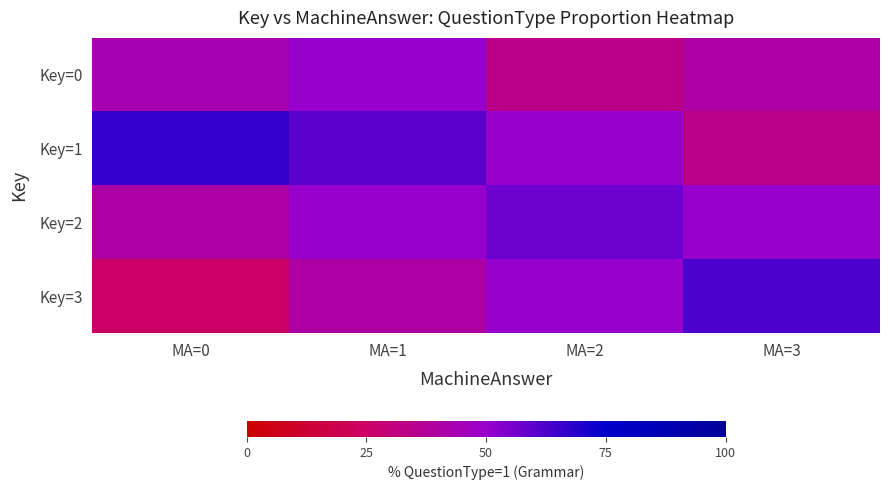

Reading left to right, transcribe all the data shown in this chart.

Key=0: MA=0=42.9	MA=1=50.0	MA=2=33.3	MA=3=40.0
Key=1: MA=0=66.7	MA=1=60.0	MA=2=50.0	MA=3=33.3
Key=2: MA=0=40.0	MA=1=50.0	MA=2=57.1	MA=3=50.0
Key=3: MA=0=25.0	MA=1=40.0	MA=2=50.0	MA=3=62.5